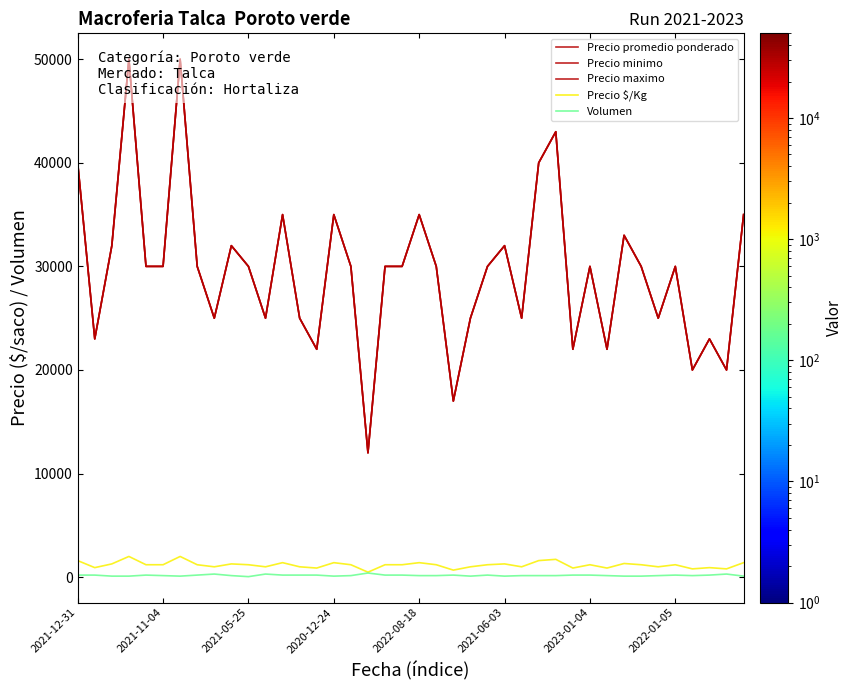

What is the label of the 27th point from the left?

26